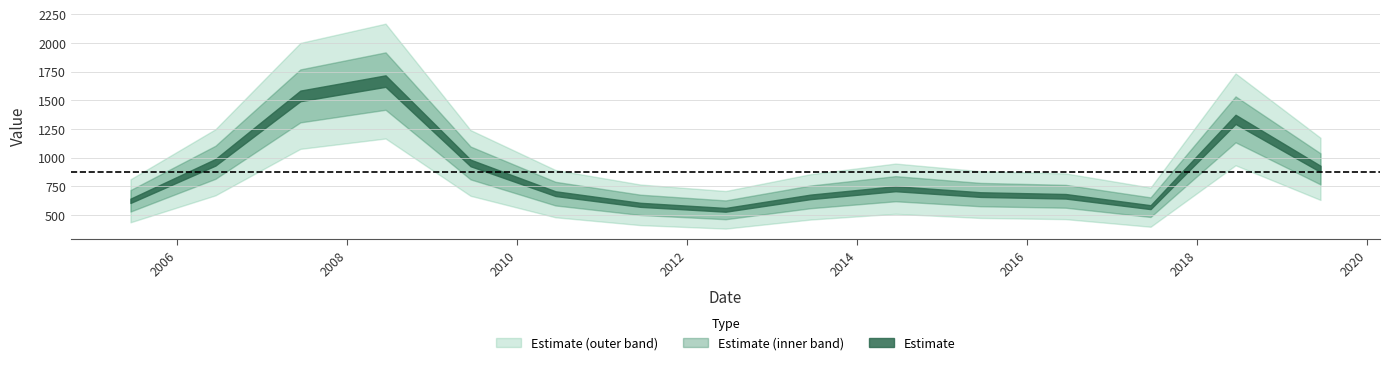

What value does the data have at 2007-06-15?

1539.5